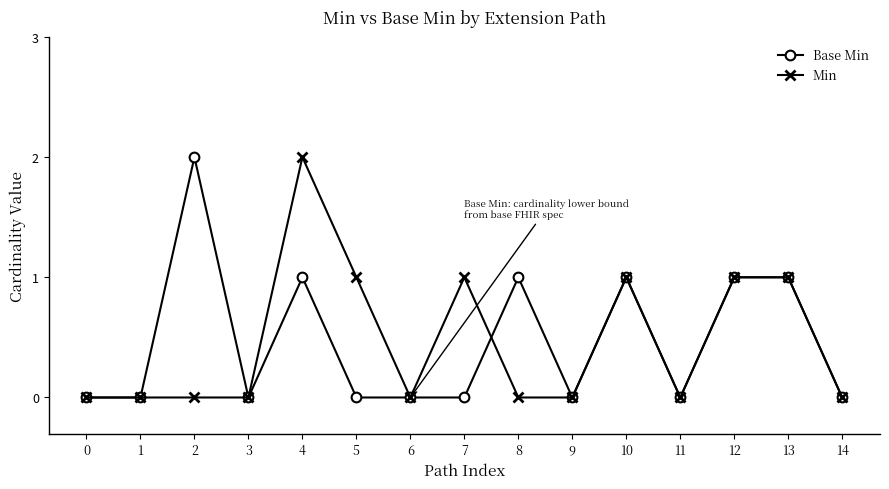

Does the chart display data point markers on the line(s)?

Yes